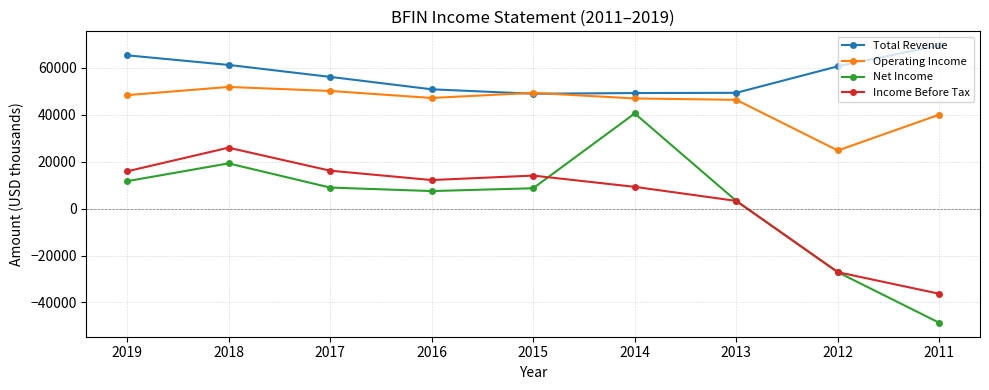

What is the difference between the maximum and minimum values in the Net Income series?

89300